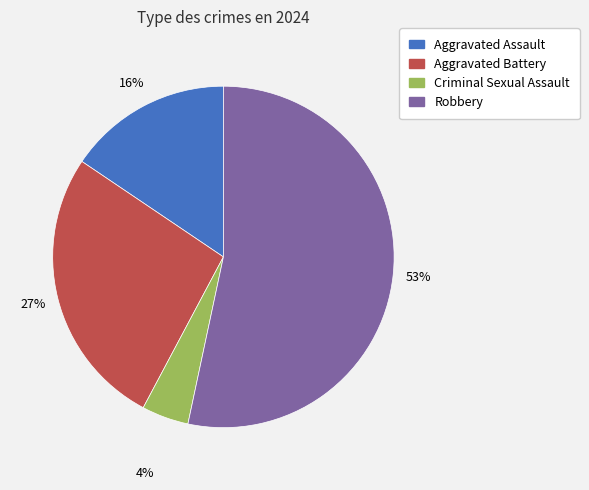

What is the majority slice?

Robbery